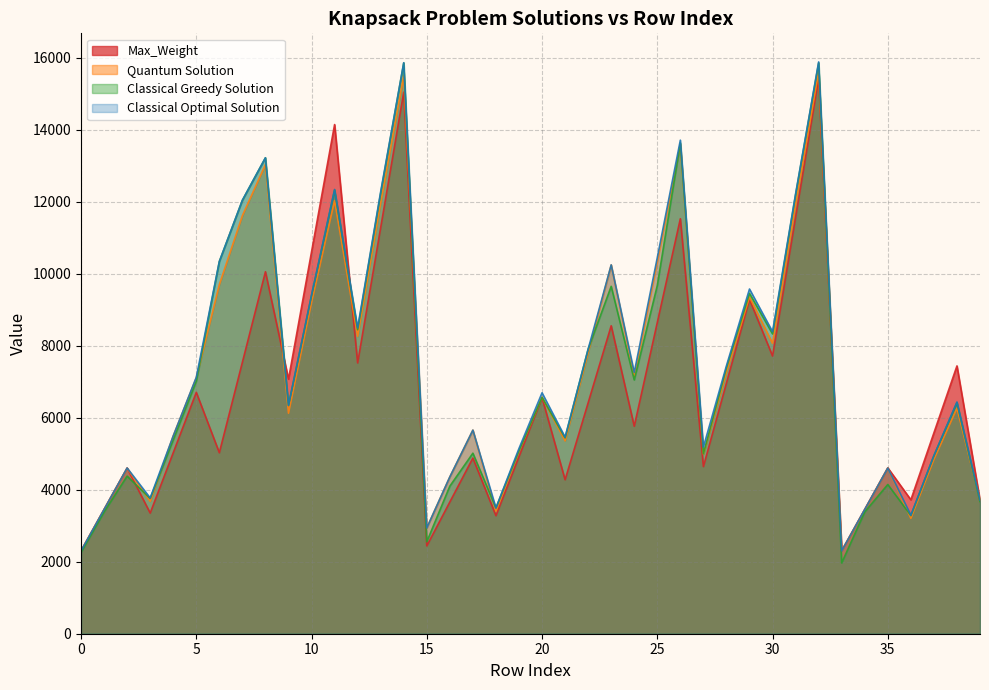

Which series has the widest spread of values?

Classical Greedy Solution